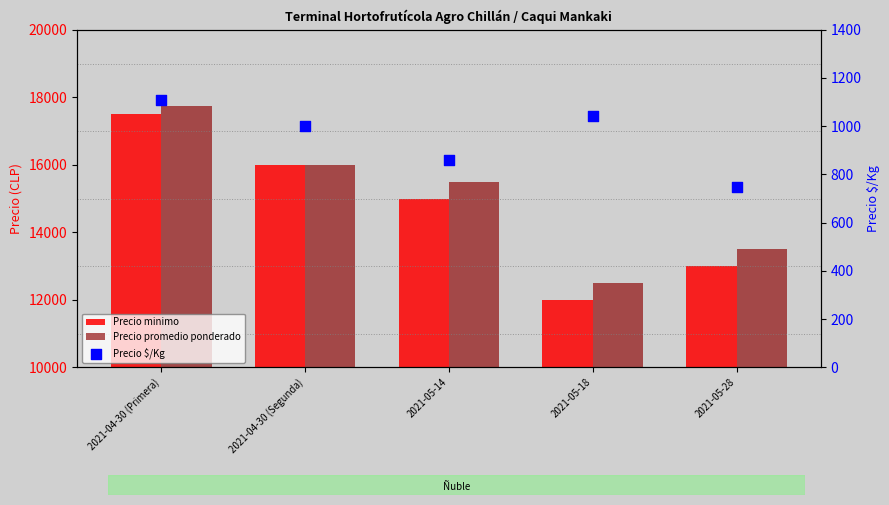

Which series reaches the minimum Y coordinate?

Precio $/Kg